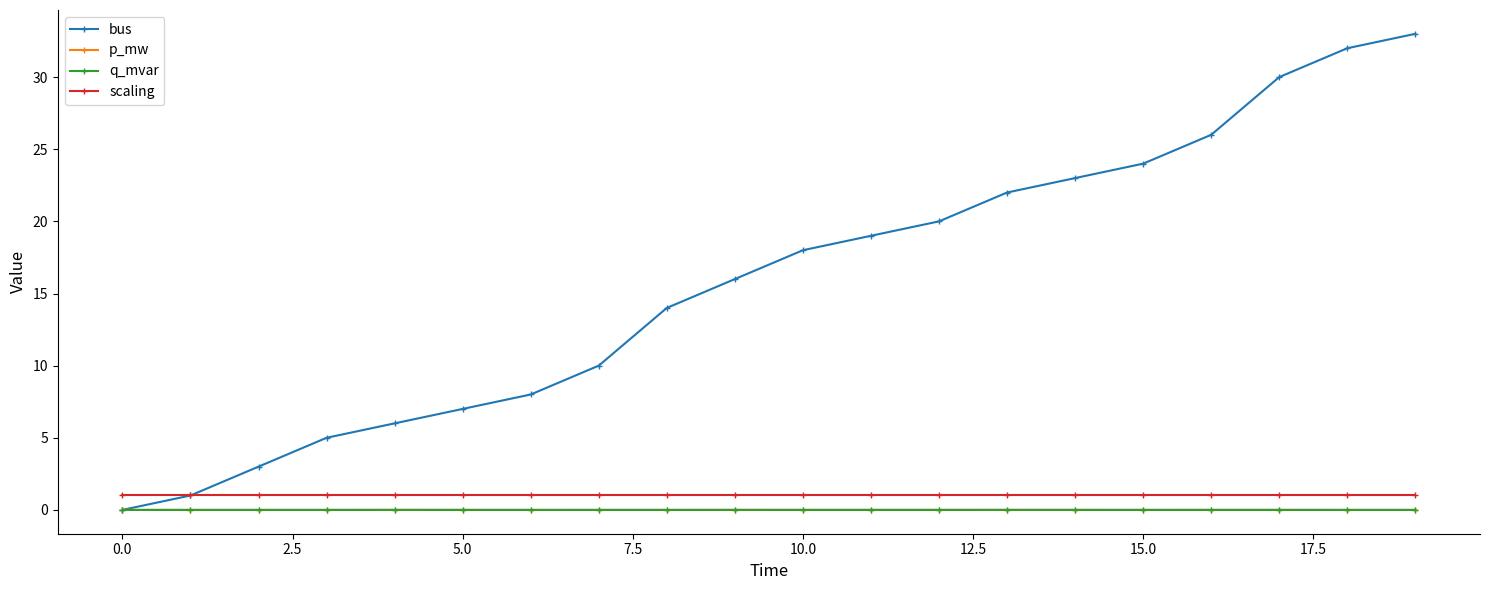

What is the maximum value for scaling?

1.0